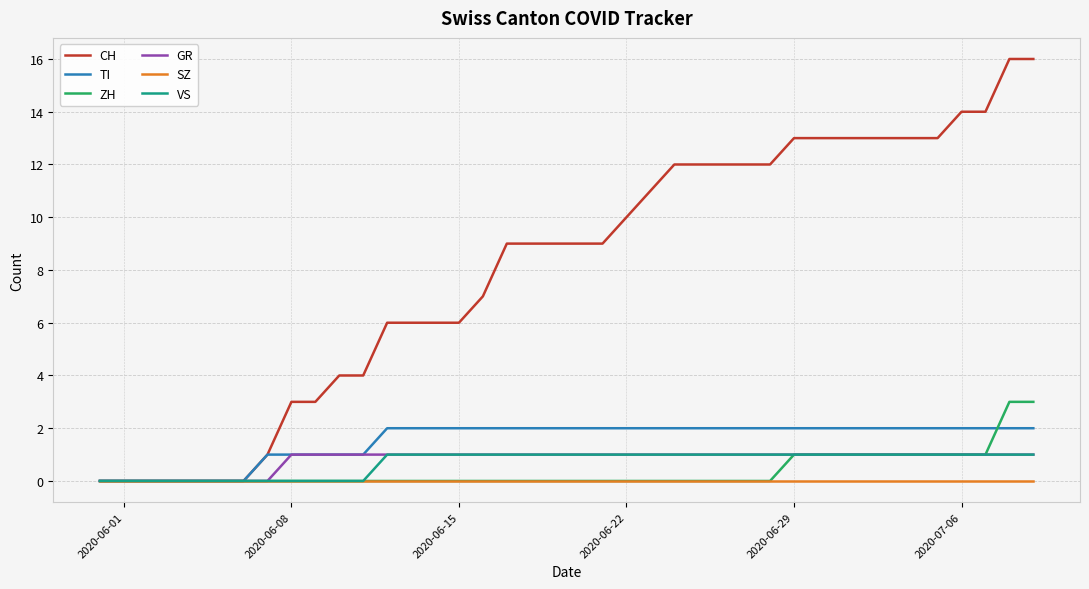

Which series has the largest total across all categories?

CH